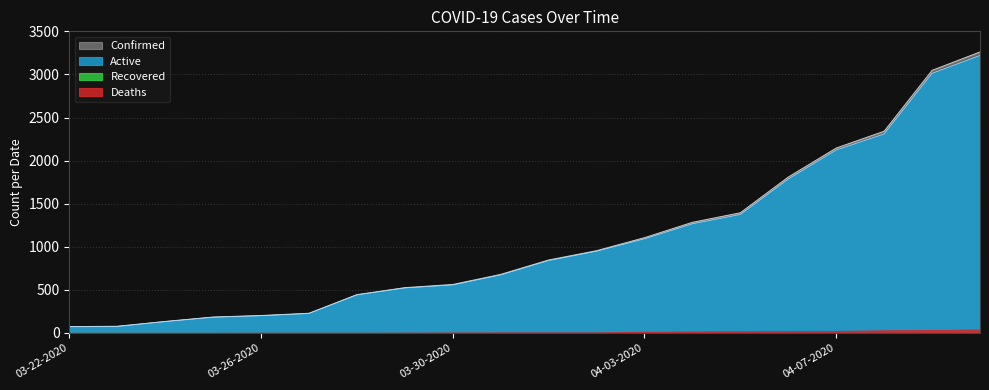

What position from the right is 04-03-2020?

8